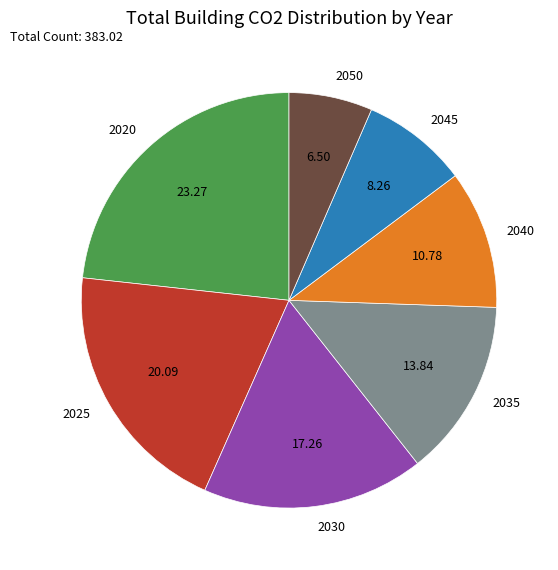

True or false: 2050 accounts for 6% of the total.

True